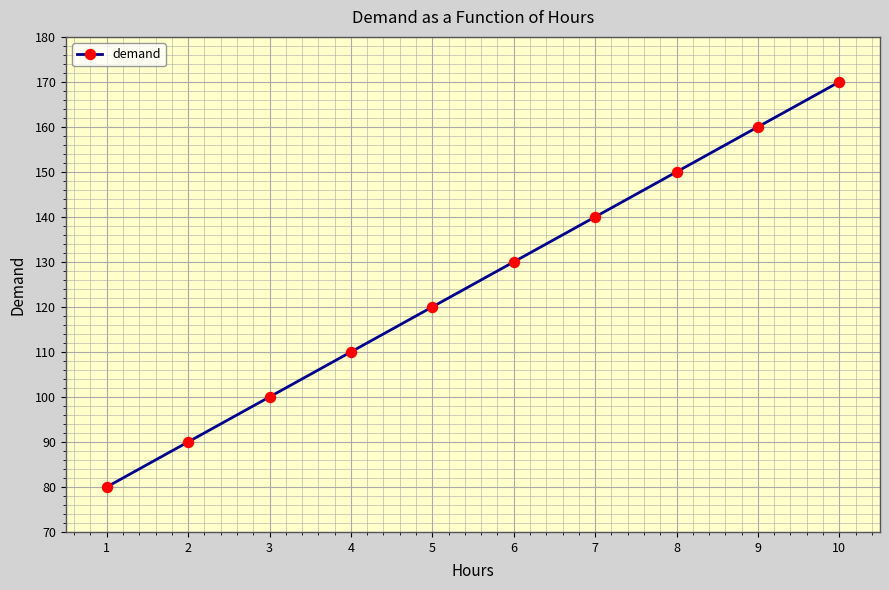

What is the difference between the values at 1 and 9?

80